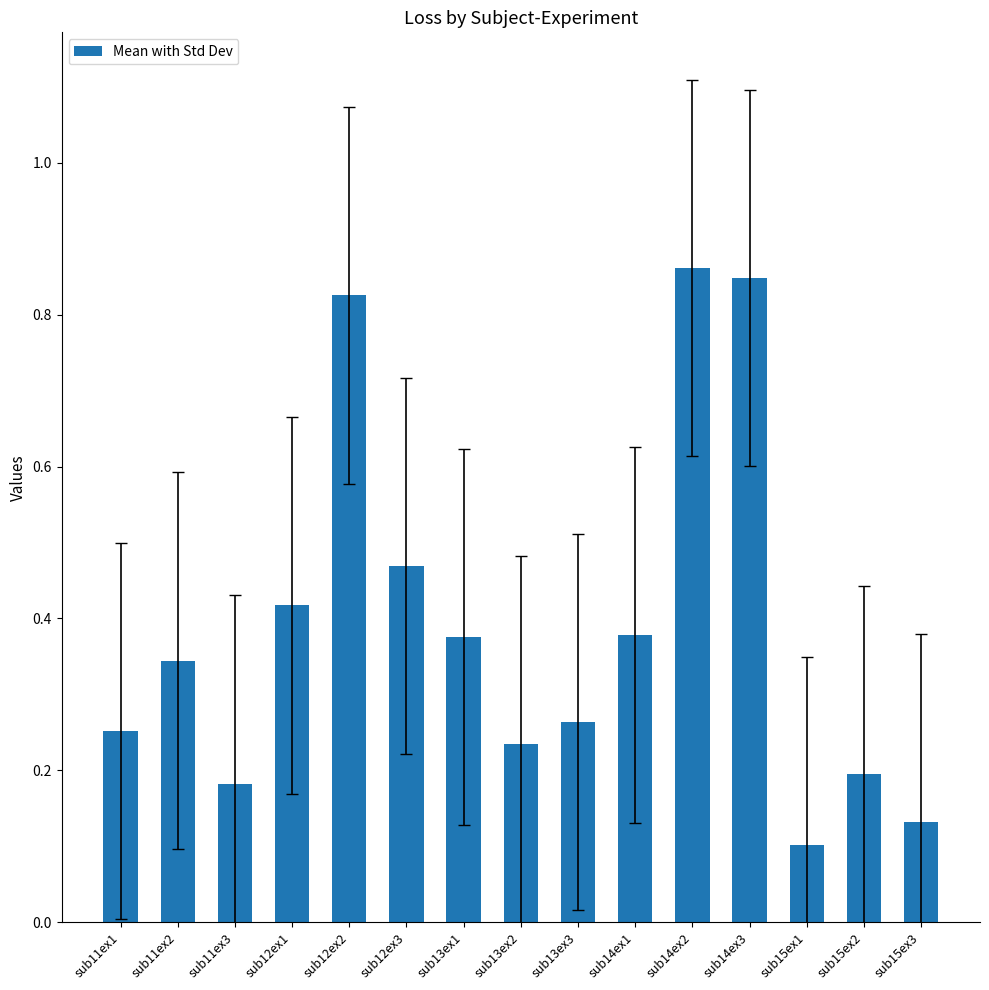

Are the bars grouped side by side (vs. stacked)?

No